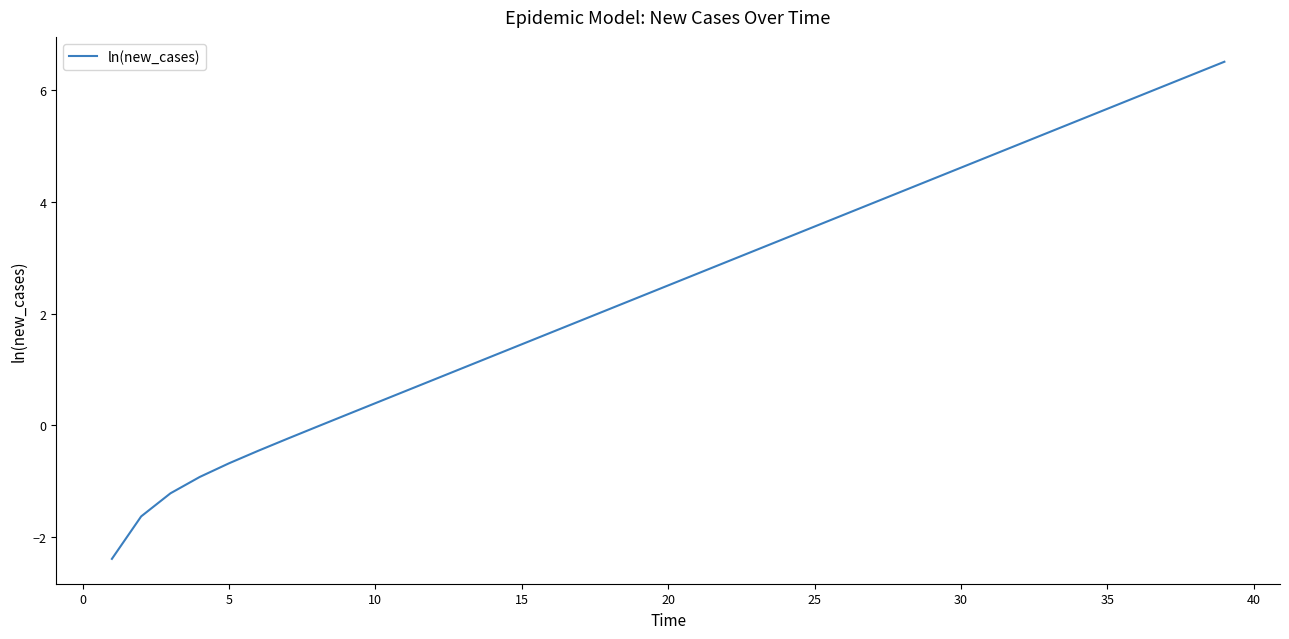

What is the difference between the maximum and minimum values?

8.9